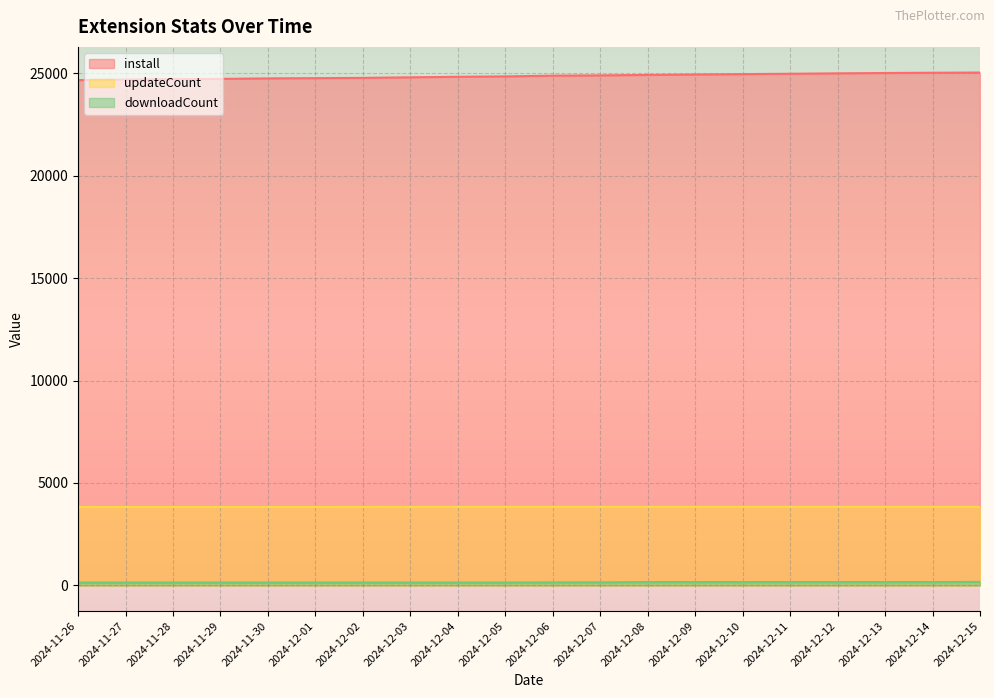

True or false: install has more than 2 points higher than both neighbors.

False